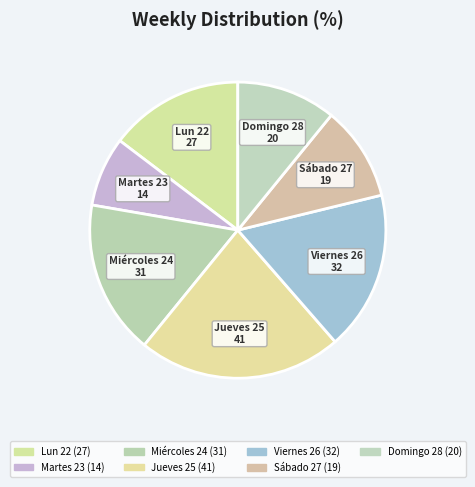

How much of the chart is everything except Sábado 27?

89.7%